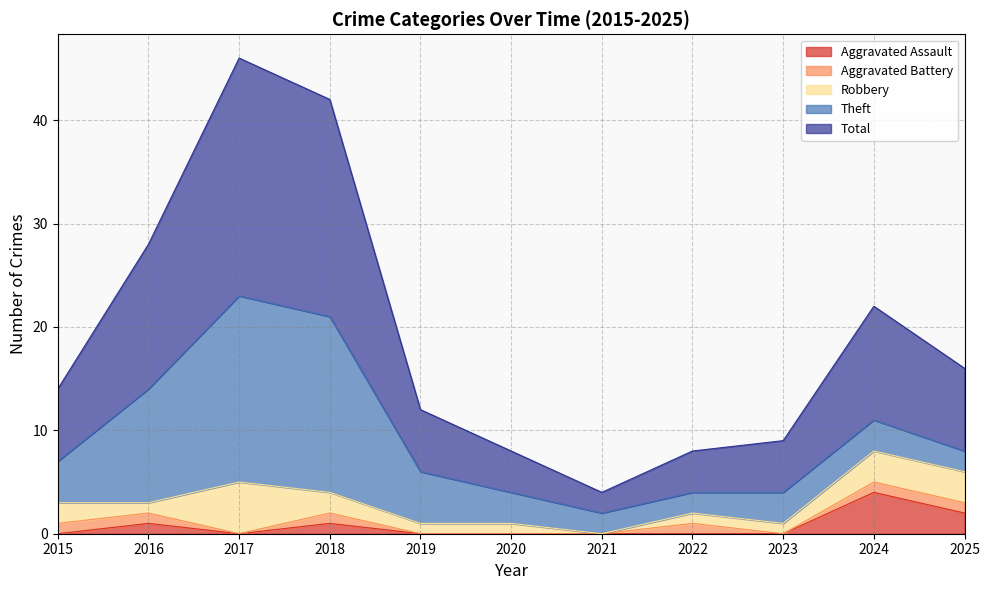

True or false: Aggravated Battery has a value of 0 at 2023.

True